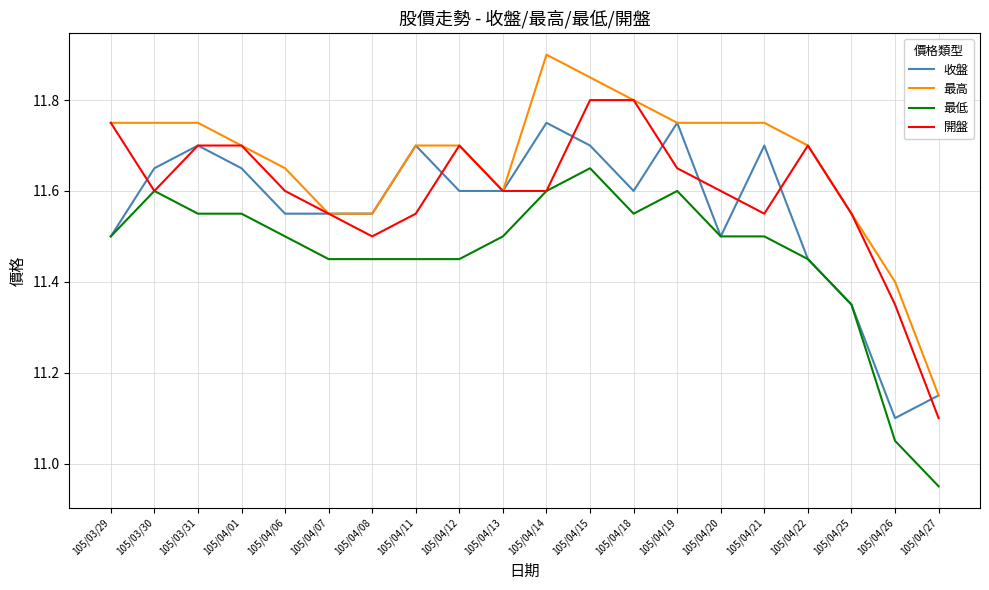

Which series has the largest range (max minus min)?

最高